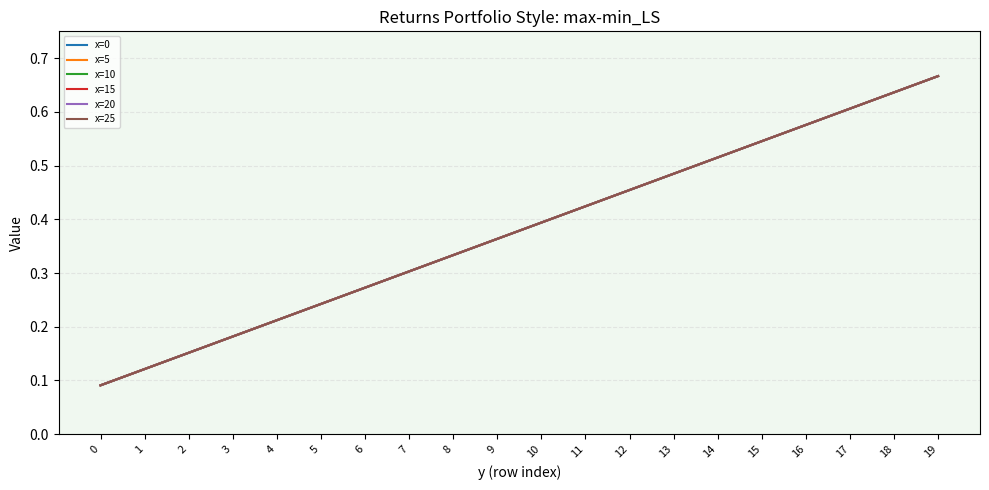

What is the sum of the x=0 values at 15 and 11?

1.0